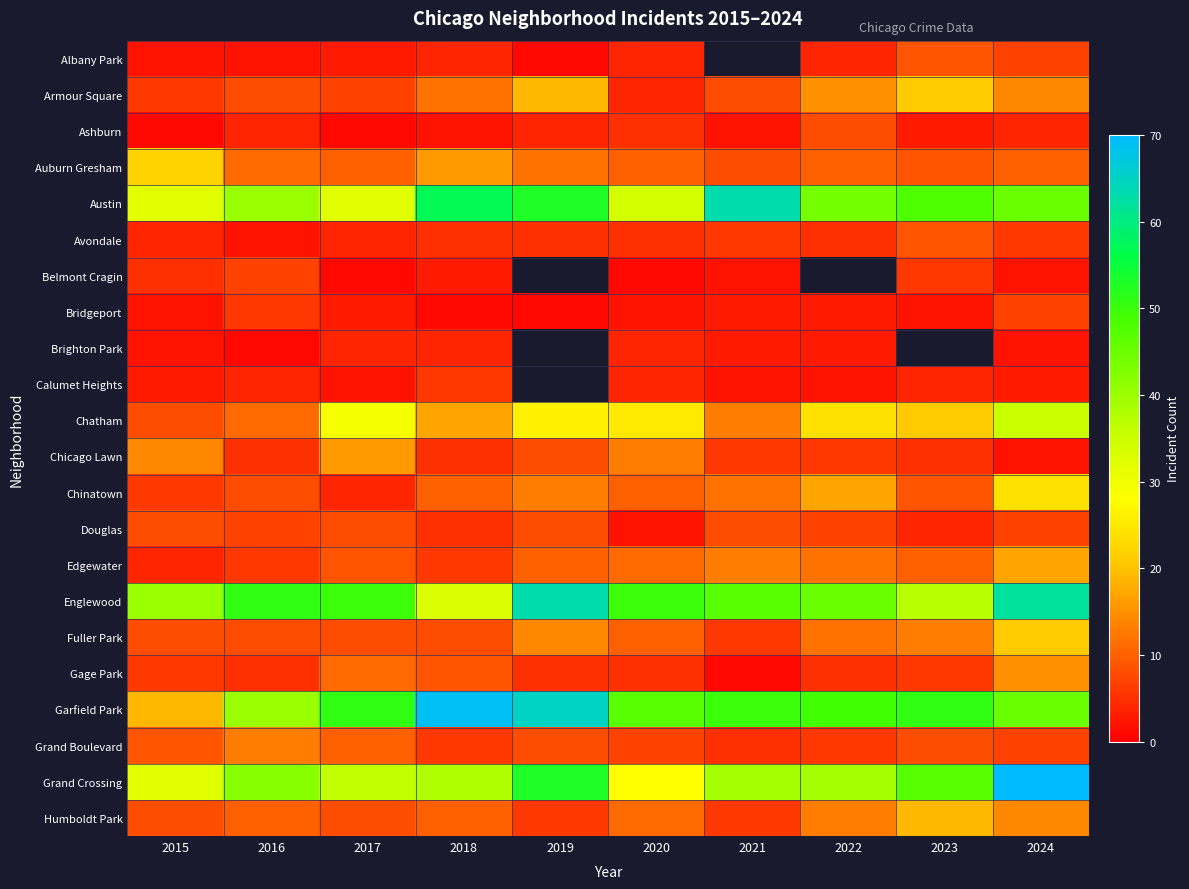

Rank the series by their maximum value, from lowest to highest.

Brighton Park, Calumet Heights, Belmont Cragin, Bridgeport, Ashburn, Douglas, Albany Park, Avondale, Grand Boulevard, Gage Park, Chicago Lawn, Edgewater, Humboldt Park, Armour Square, Fuller Park, Auburn Gresham, Chinatown, Chatham, Austin, Englewood, Garfield Park, Grand Crossing